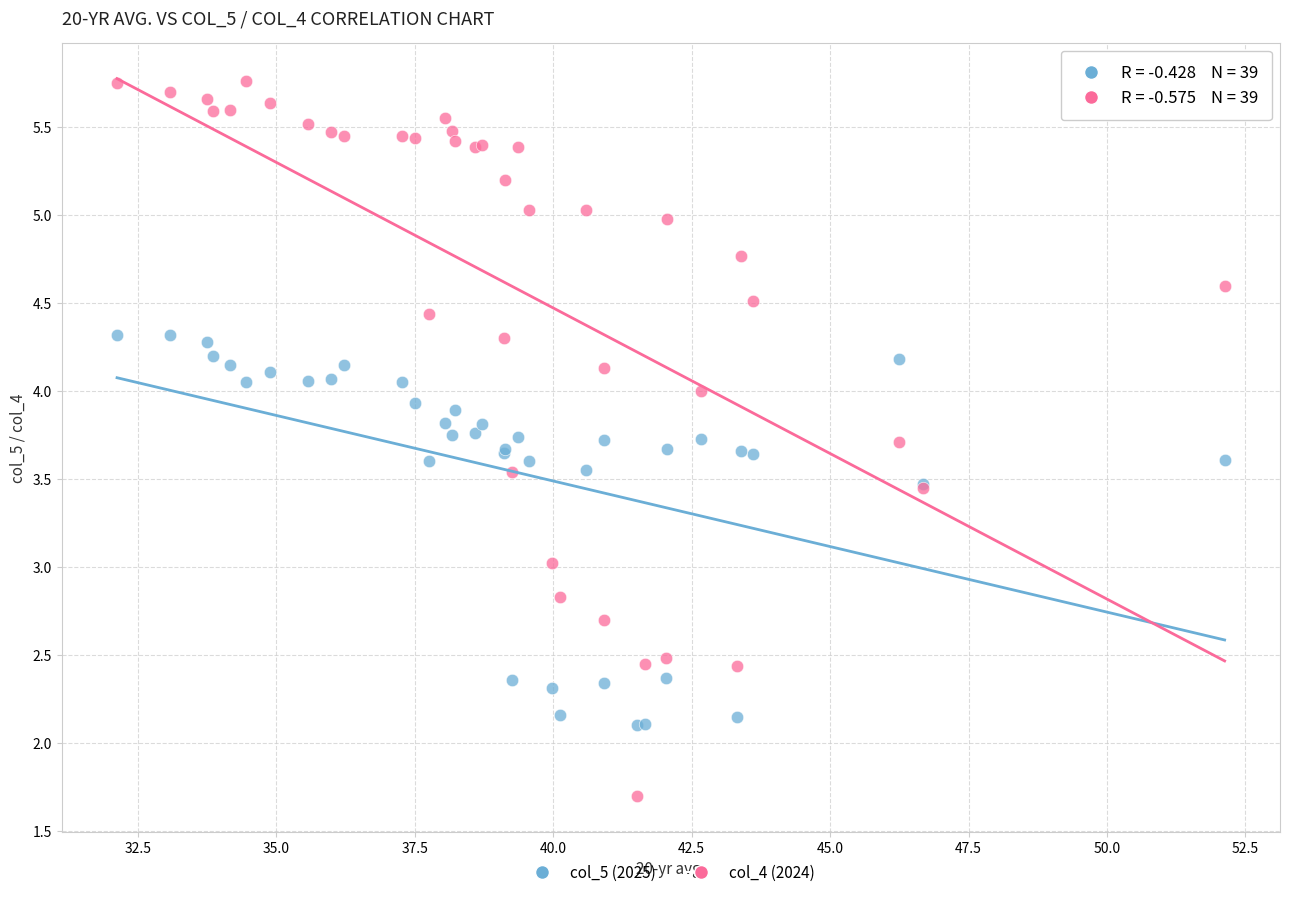

Which series has the largest Y range (max minus min)?

col_4 (2024)